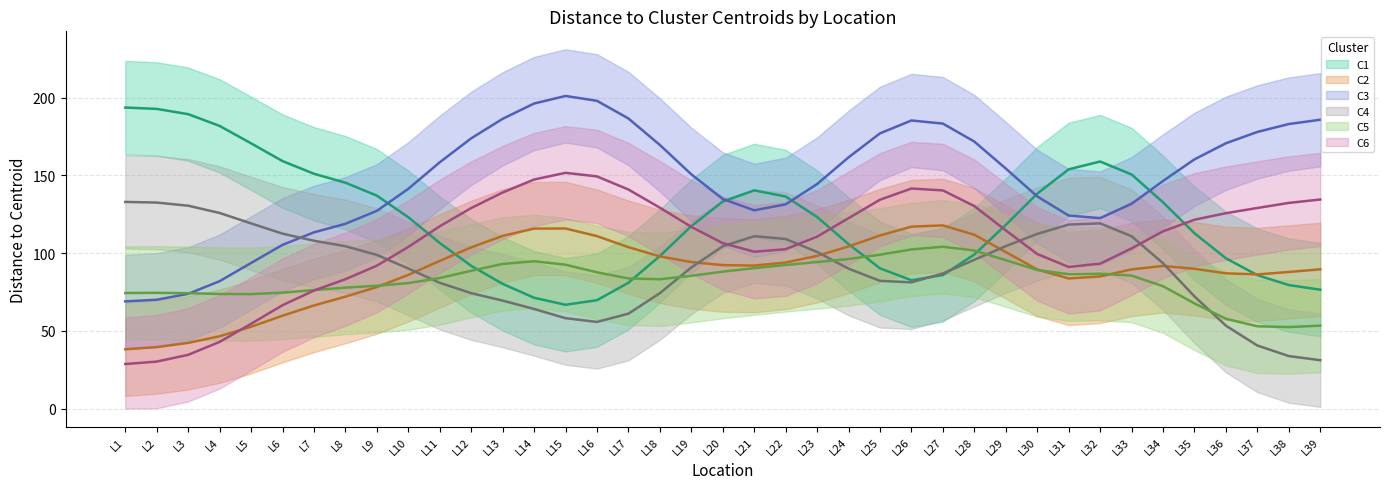

Is this an area chart (filled region under the line)?

No